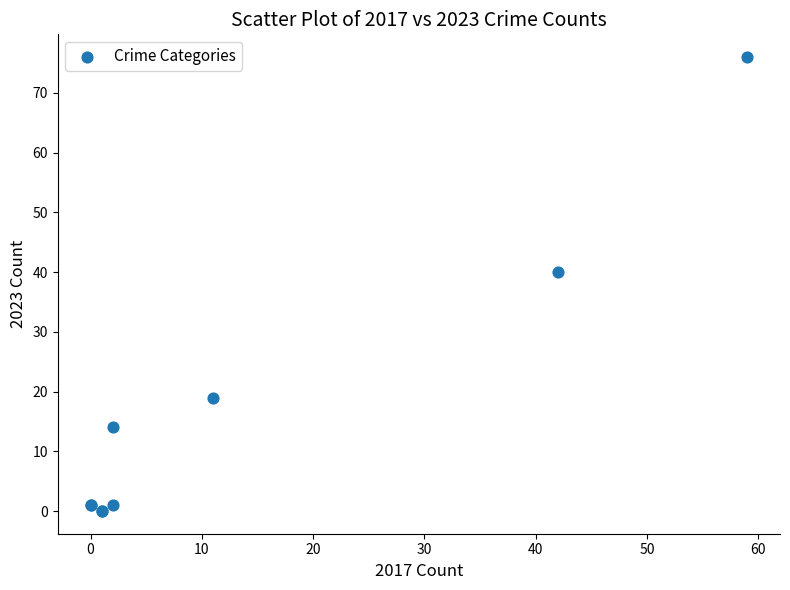

What Y value in the scatter plot is closest to 38?

40